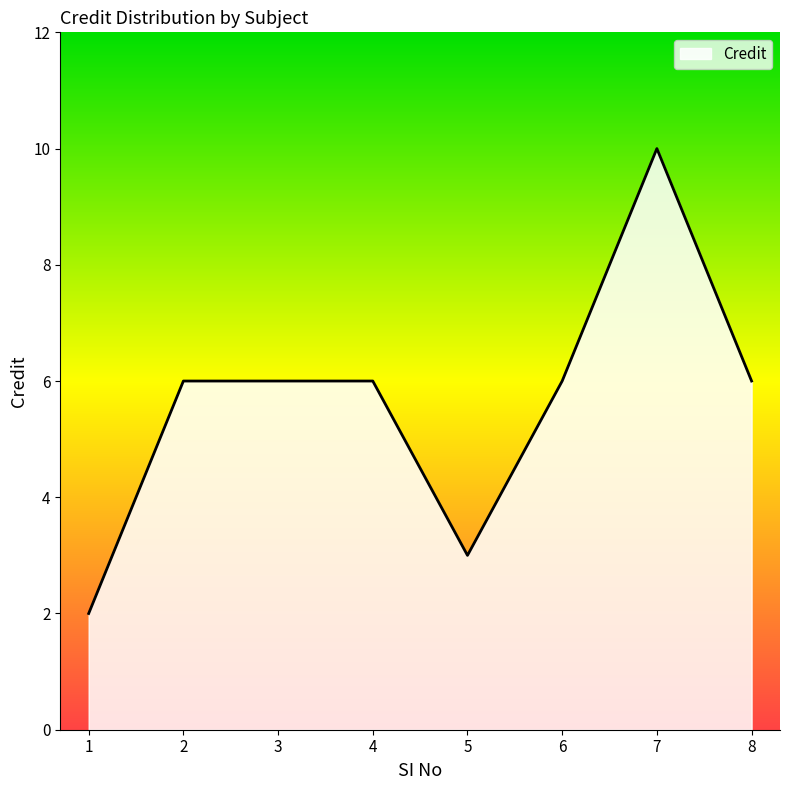

What is the sum of all values?

45